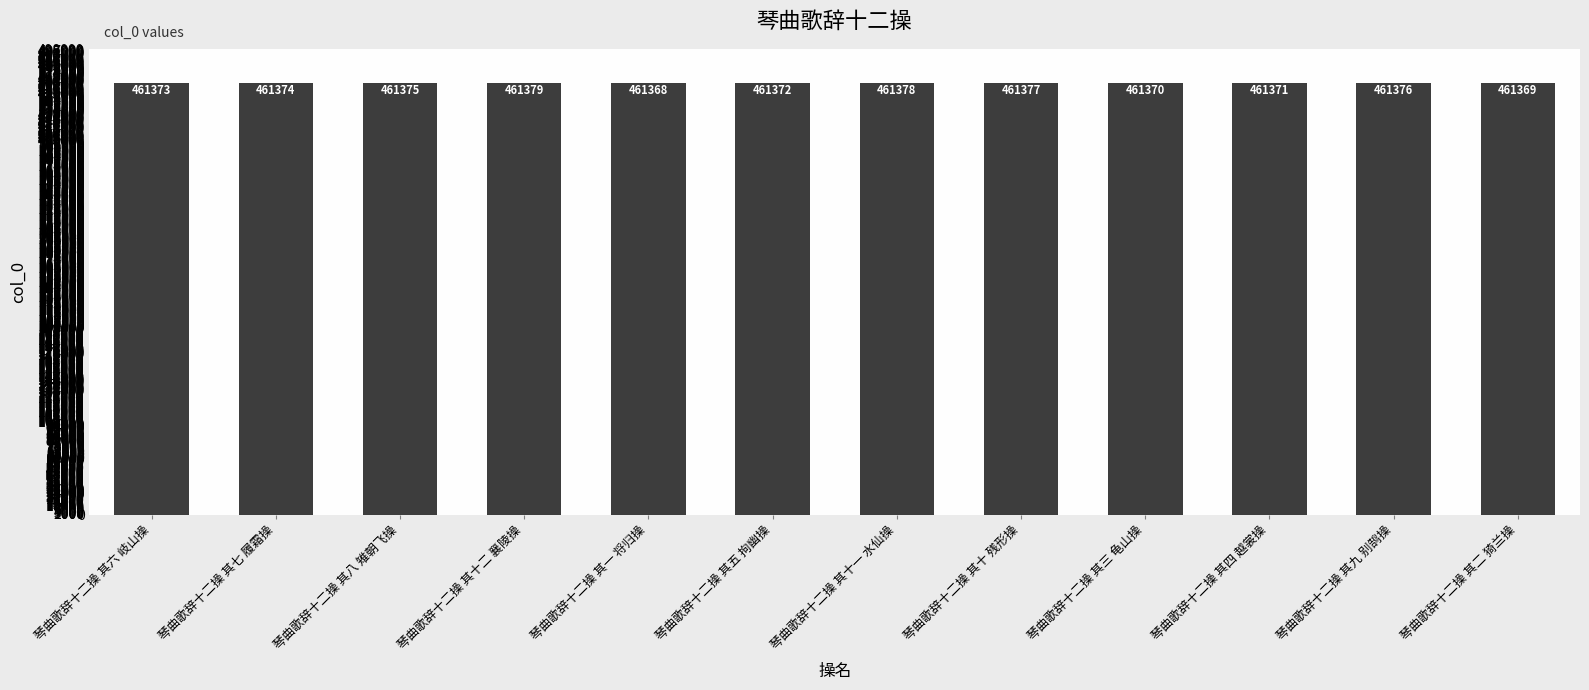

What is the greatest value displayed?

461379